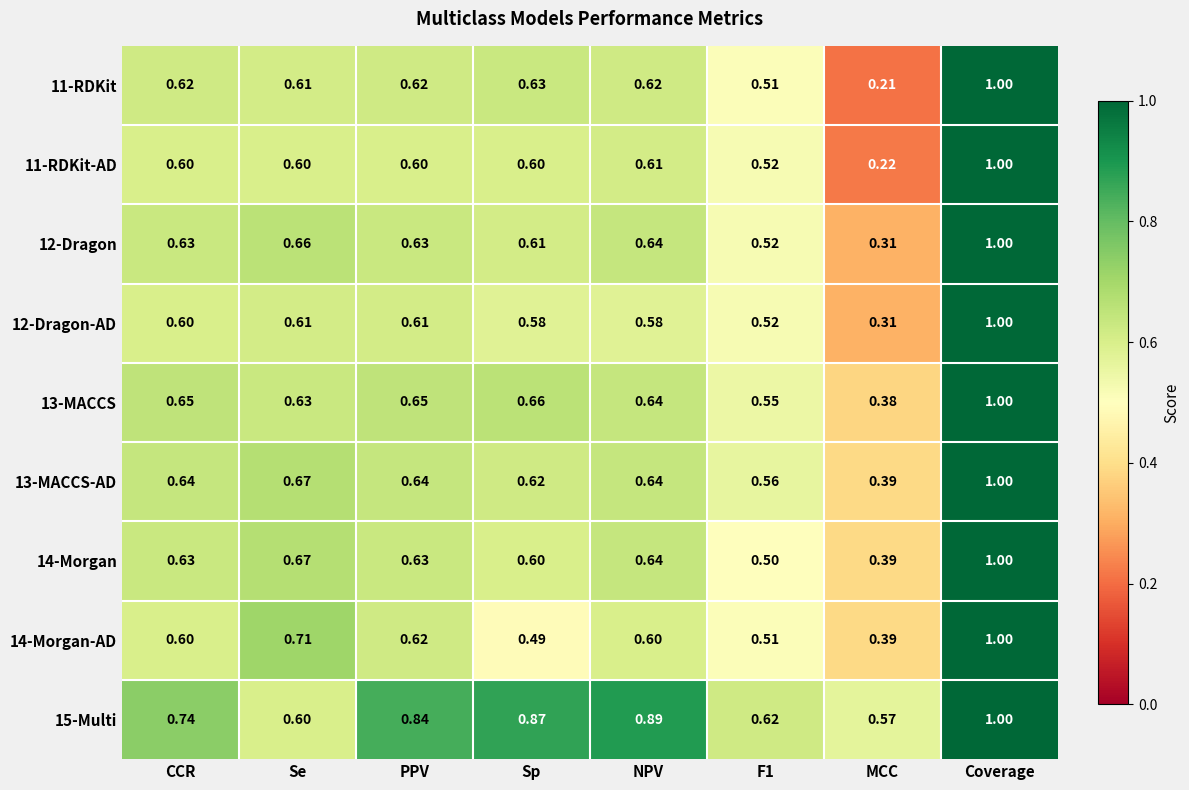

Where is 11-RDKit-AD nearest to the value 0?

MCC